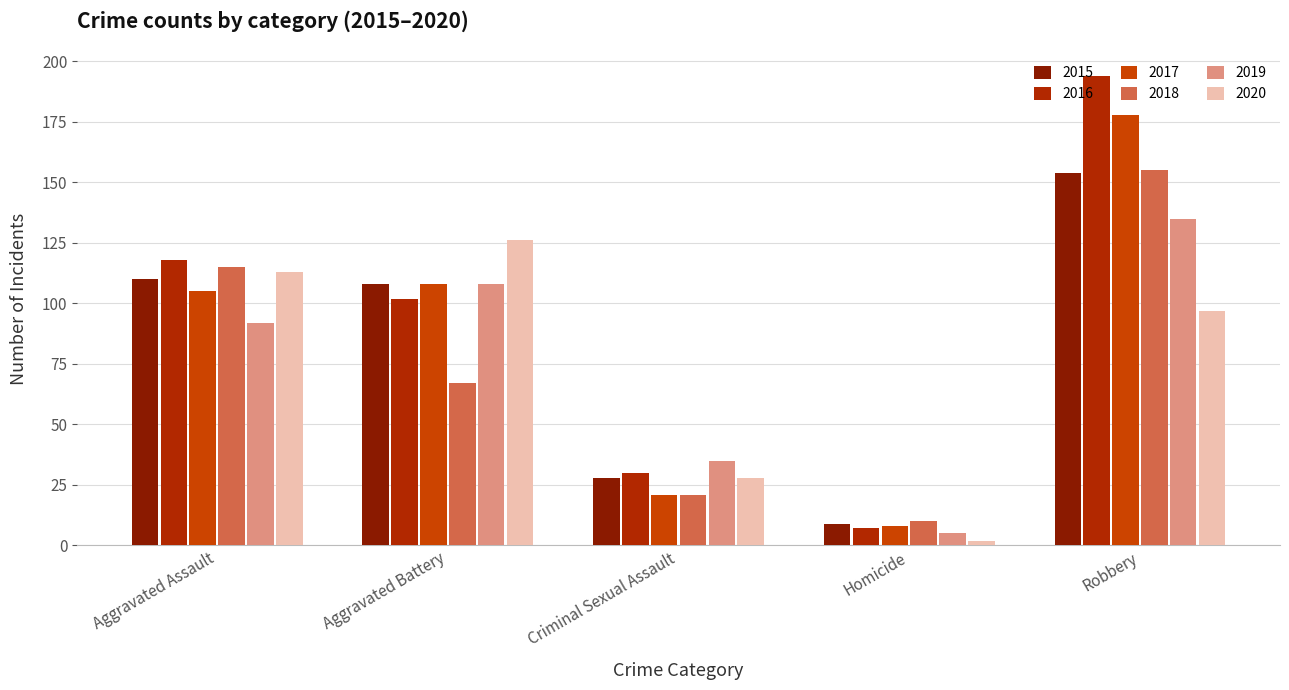

Between Aggravated Assault and Aggravated Battery, which series saw the biggest shift?

2018